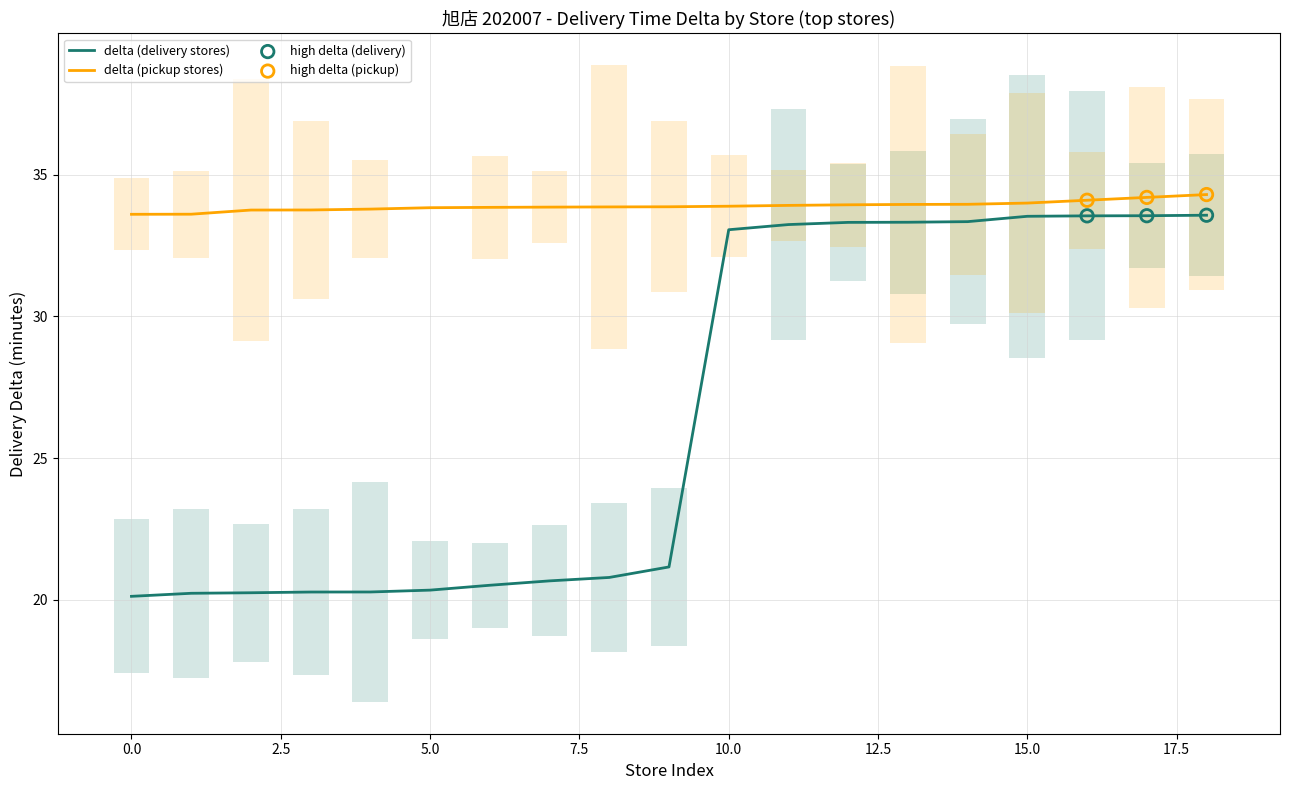

At which category is the sum across all series the highest?

18